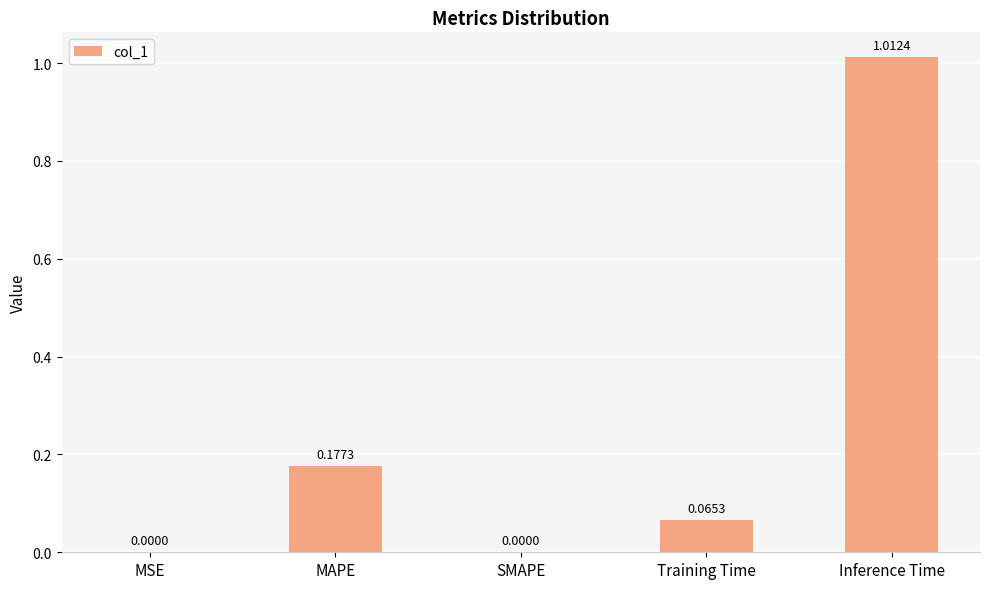

The value at SMAPE is 0.5. True or false?

False